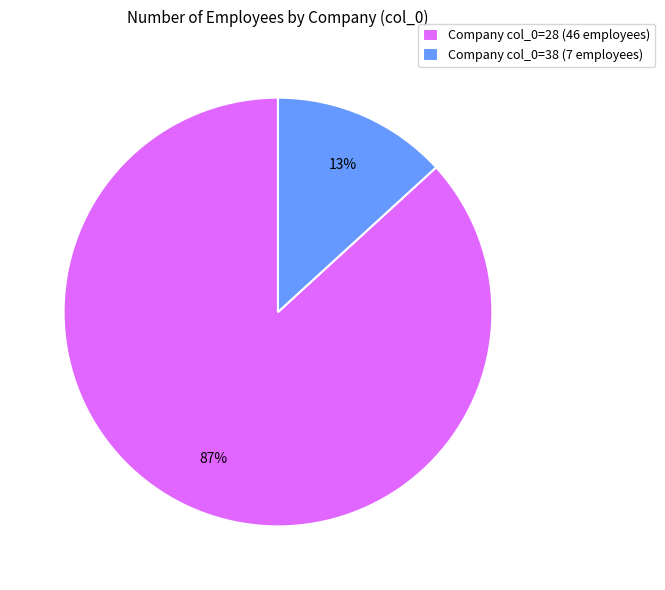

To the nearest percent, what is the combined percentage of Company col_0=38 (7 employees) and Company col_0=28 (46 employees)?

100%